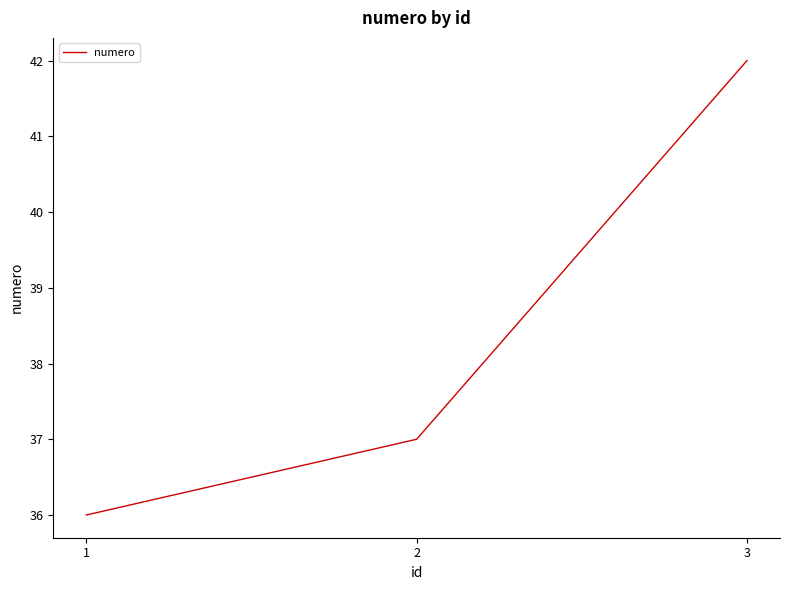

The chart shows a value of 61 at 2. True or false?

False